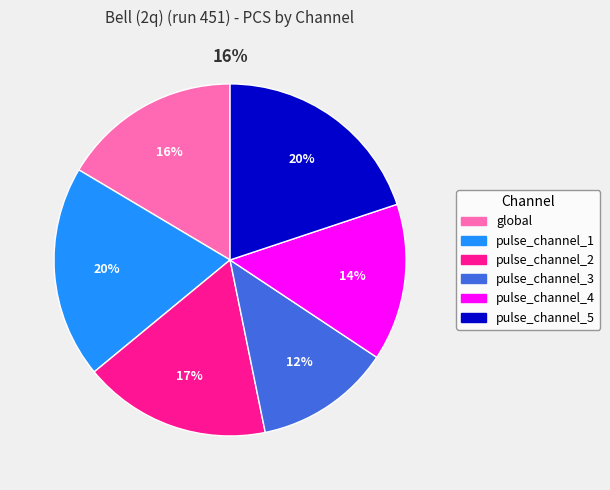

Rank the categories by value from lowest to highest.

pulse_channel_3, pulse_channel_4, global, pulse_channel_2, pulse_channel_1, pulse_channel_5